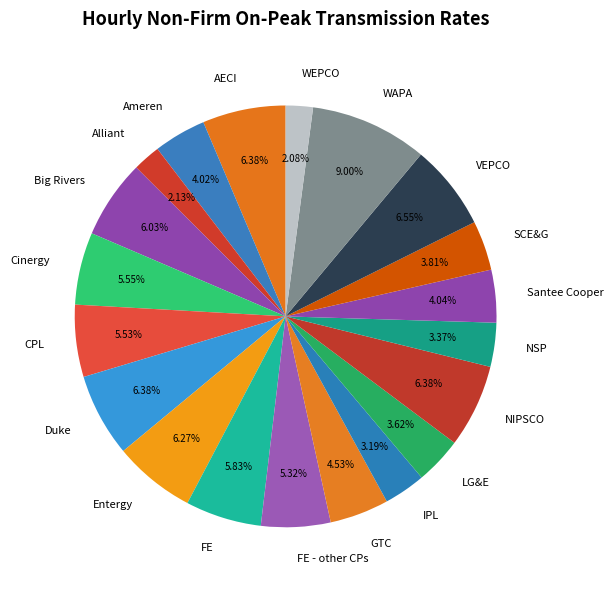

Which category has the biggest portion of the pie?

WAPA